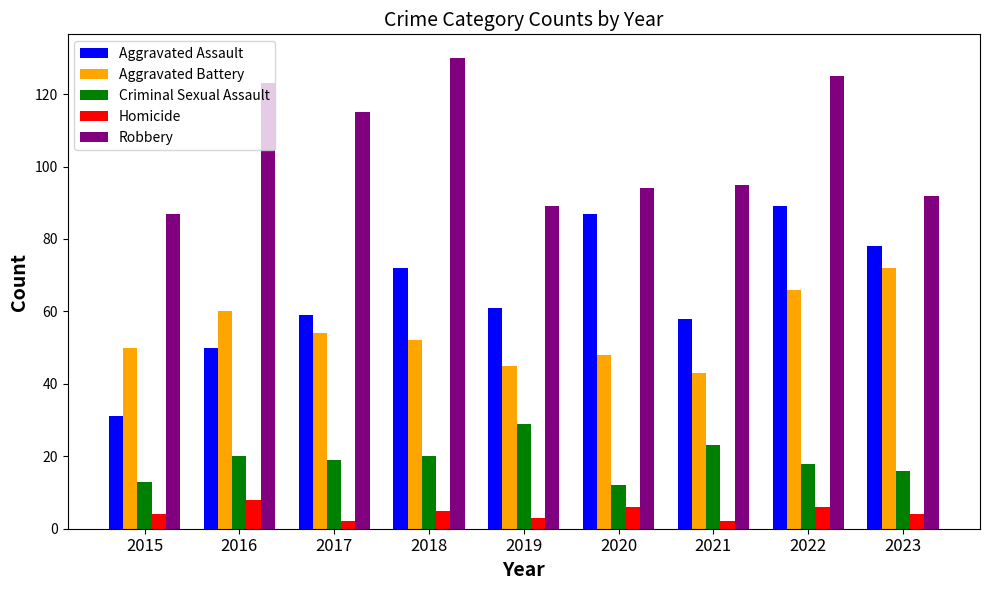

How many data points in Aggravated Assault are less than 61?

4